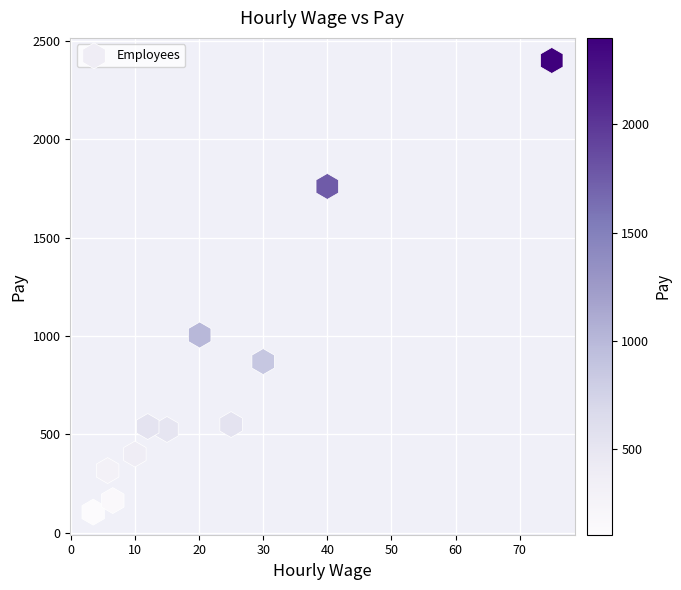

What is the range of X values (max minus min)?

71.5